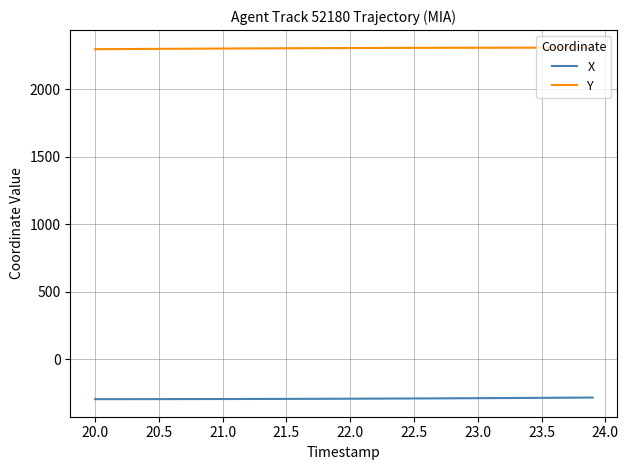

List the series in order of their overall mean, lowest first.

X, Y